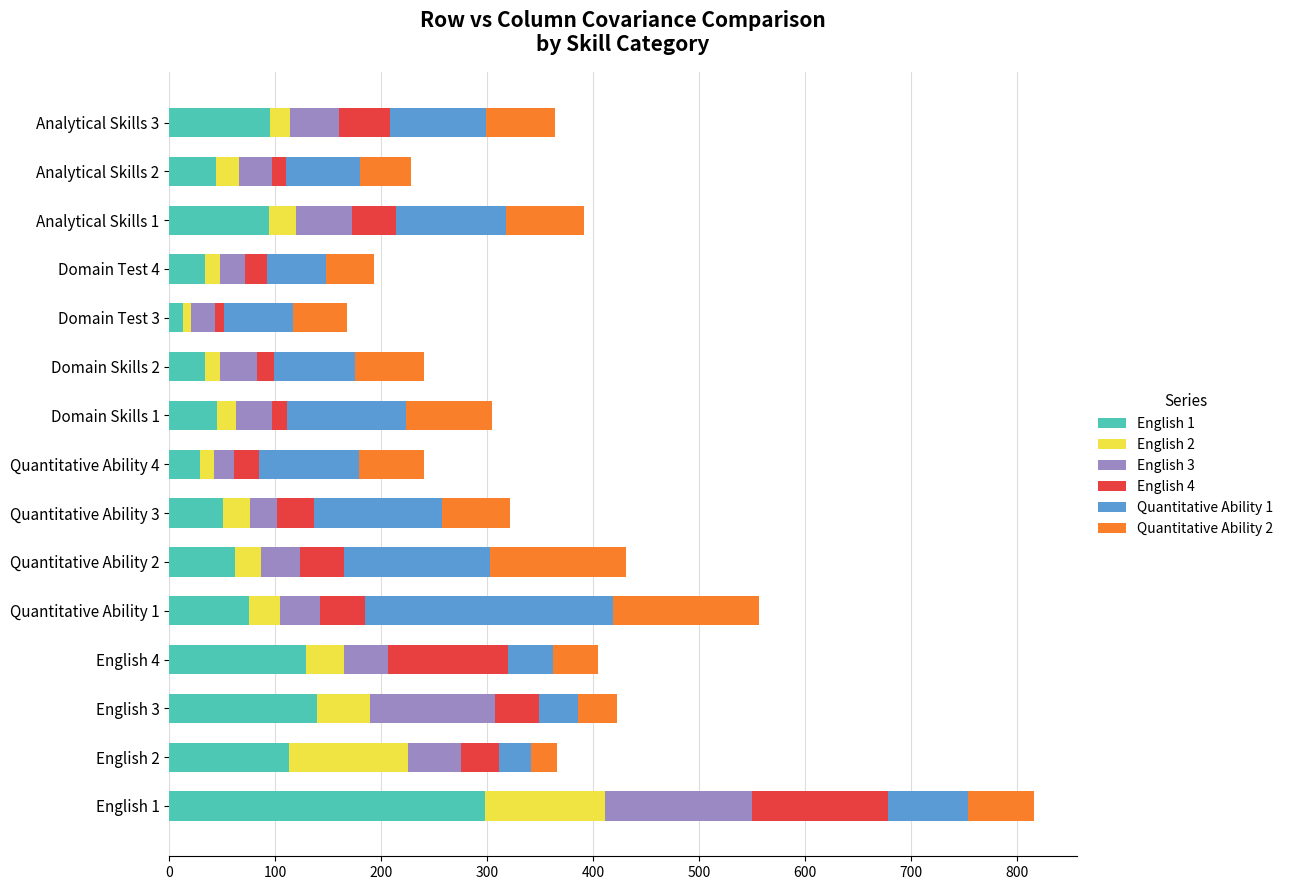

At which category is the sum across all series the highest?

English 1